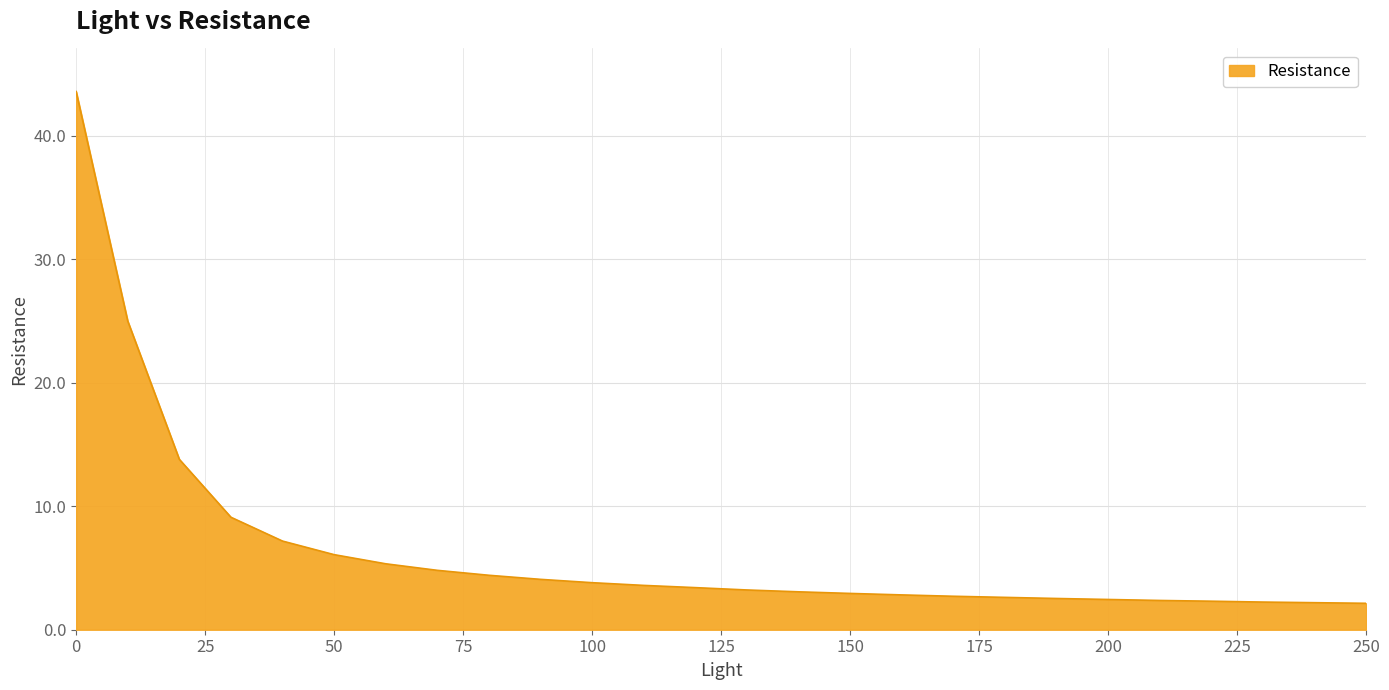

What is the minimum value shown in the chart?

2.1